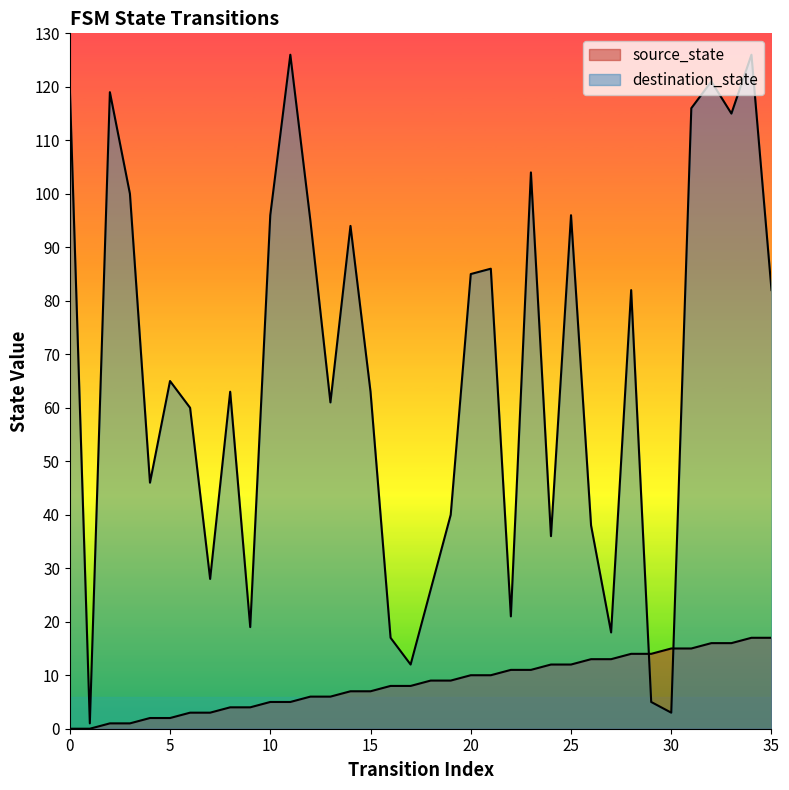

What is the difference between the highest and lowest values at 13?

55